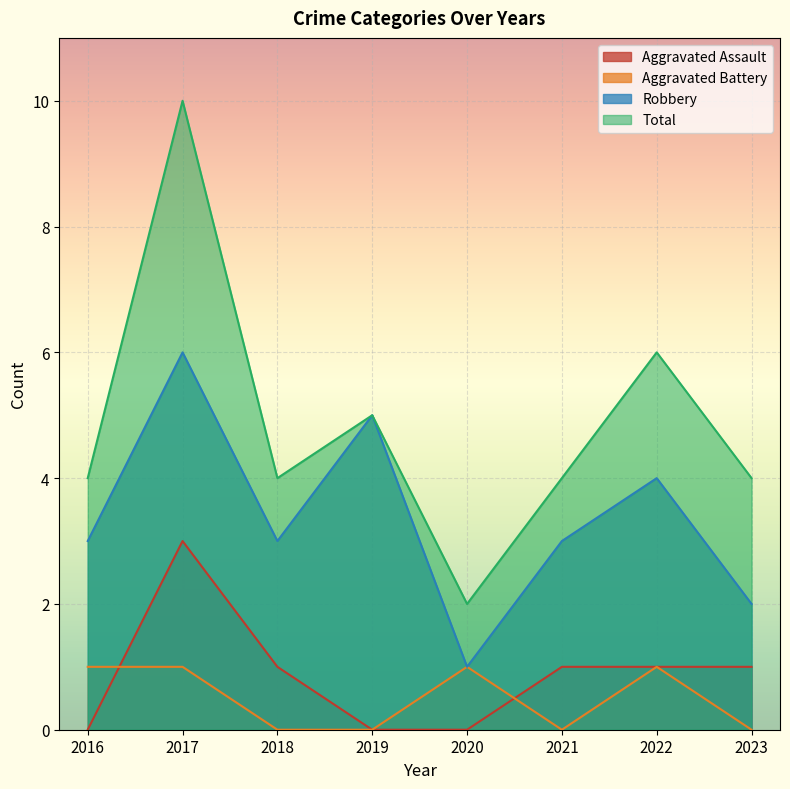

What is the value of the Total point at the 8th from the left?

4